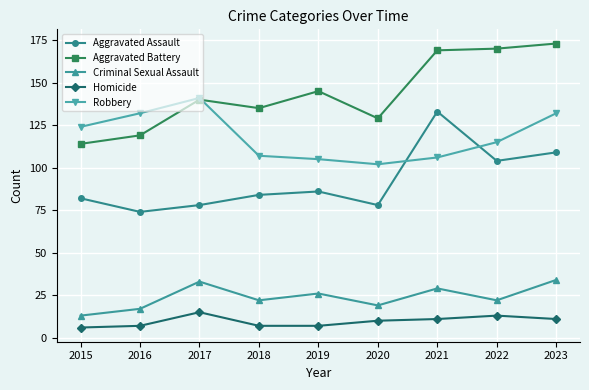

What value does the Robbery series have at 2018, to the nearest 5?

105